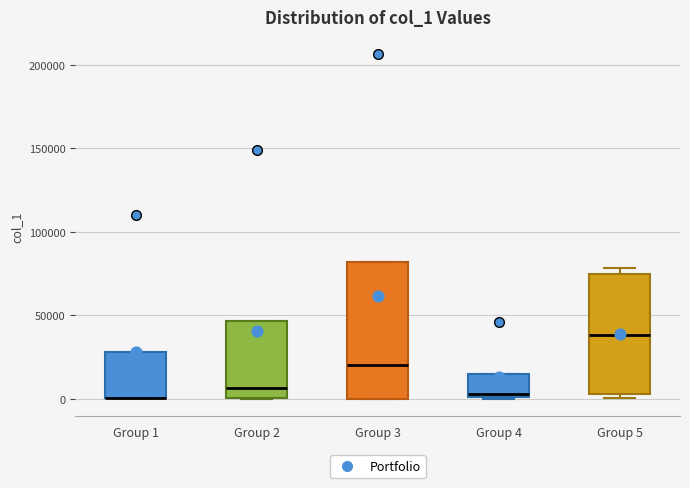

Reading left to right, transcribe this box plot: for each box, give where its median line is, the range the box spans, and where its two whiskers end, as read against the y-axis. The values are not printed on the chart, so give them approximately, as read against the axis.

Group 1: median 0 (drawn on the box's lower edge), box 0 to 30000, whiskers 0 to 30000
Group 2: median 5000, box 0 to 45000, whiskers 0 to 45000
Group 3: median 20000, box 0 to 80000, whiskers 0 to 80000
Group 4: median 5000, box 0 to 15000, whiskers 0 to 15000
Group 5: median 40000, box 5000 to 75000, whiskers 0 to 80000